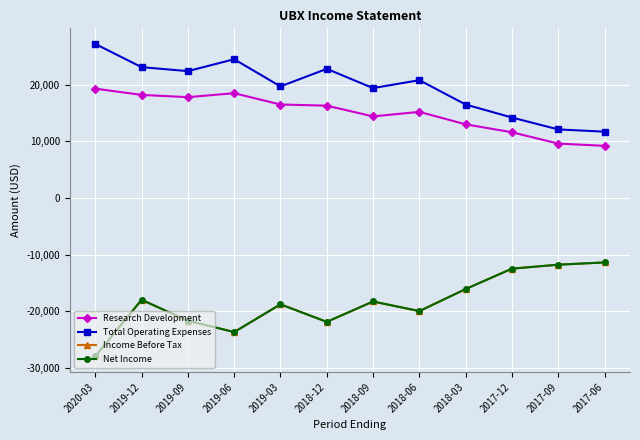

Reading left to right, list all the values displayed in this chart.

Research Development: 2020-03=19300	2019-12=18200	2019-09=17800	2019-06=18500	2019-03=16500	2018-12=16300	2018-09=14400	2018-06=15200	2018-03=13000	2017-12=11600	2017-09=9600	2017-06=9200
Total Operating Expenses: 2020-03=27200	2019-12=23100	2019-09=22400	2019-06=24500	2019-03=19700	2018-12=22800	2018-09=19400	2018-06=20800	2018-03=16500	2017-12=14200	2017-09=12100	2017-06=11700
Income Before Tax: 2020-03=-28000	2019-12=-18000	2019-09=-21700	2019-06=-23700	2019-03=-18800	2018-12=-21900	2018-09=-18300	2018-06=-20000	2018-03=-16100	2017-12=-12500	2017-09=-11800	2017-06=-11400
Net Income: 2020-03=-28000	2019-12=-18000	2019-09=-21700	2019-06=-23700	2019-03=-18800	2018-12=-21900	2018-09=-18300	2018-06=-20000	2018-03=-16100	2017-12=-12500	2017-09=-11800	2017-06=-11400